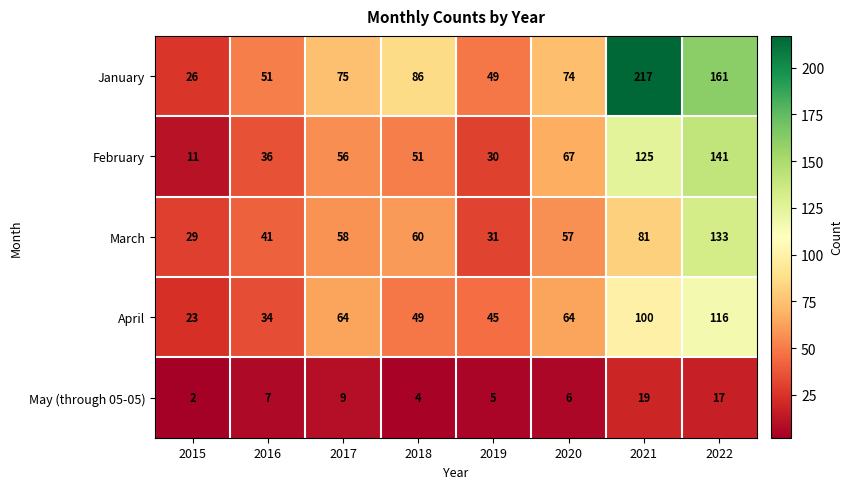

The May (through 05-05) series shows 7 at 2016. True or false?

True